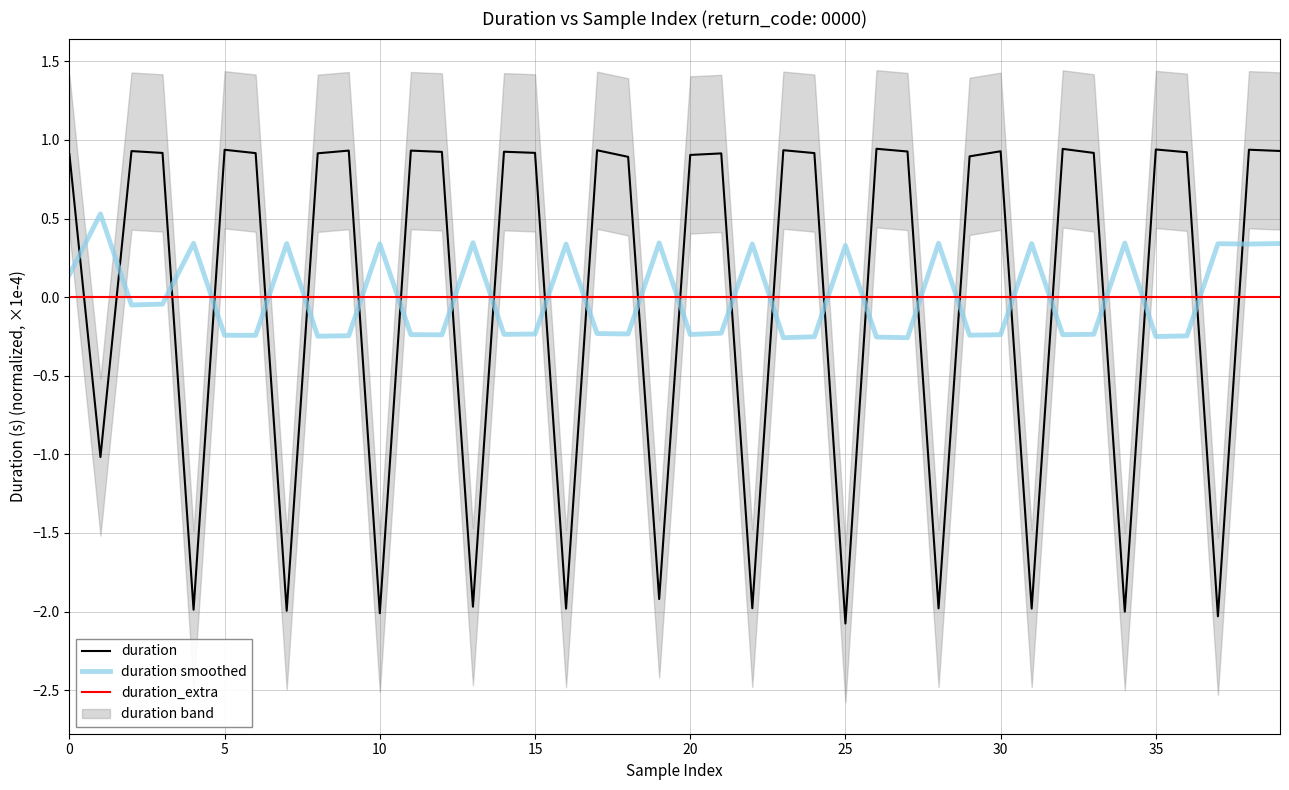

What value does the duration series have at 35?

0.9